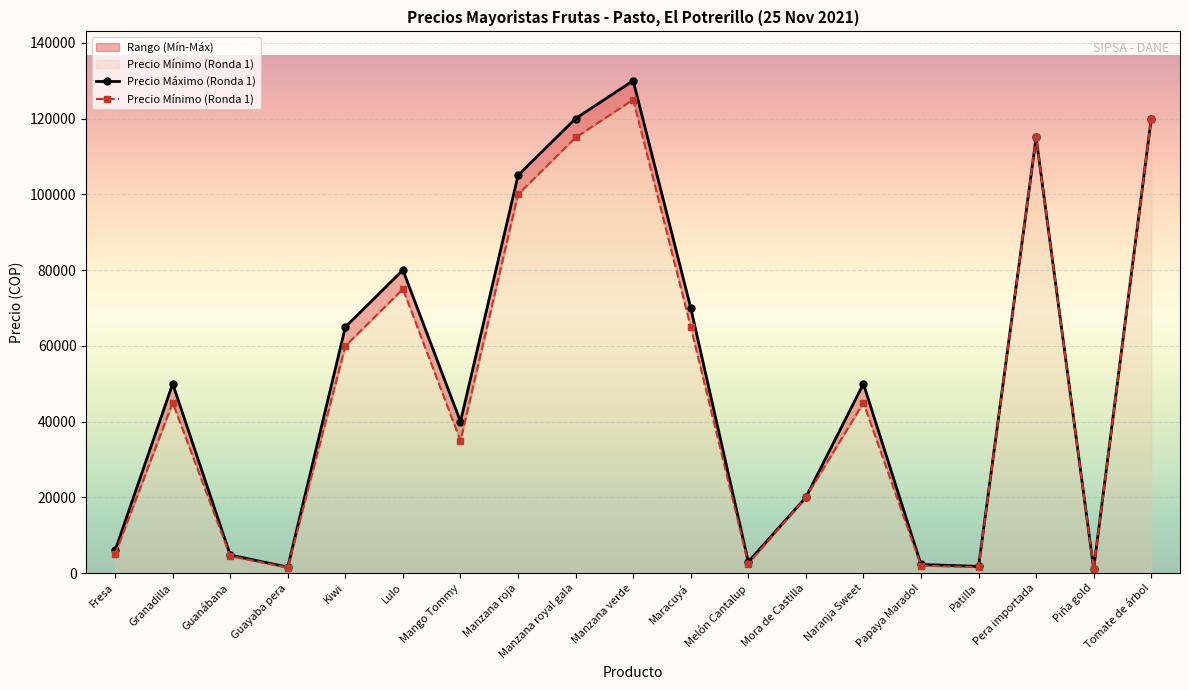

How many categories are shown in the chart?

19